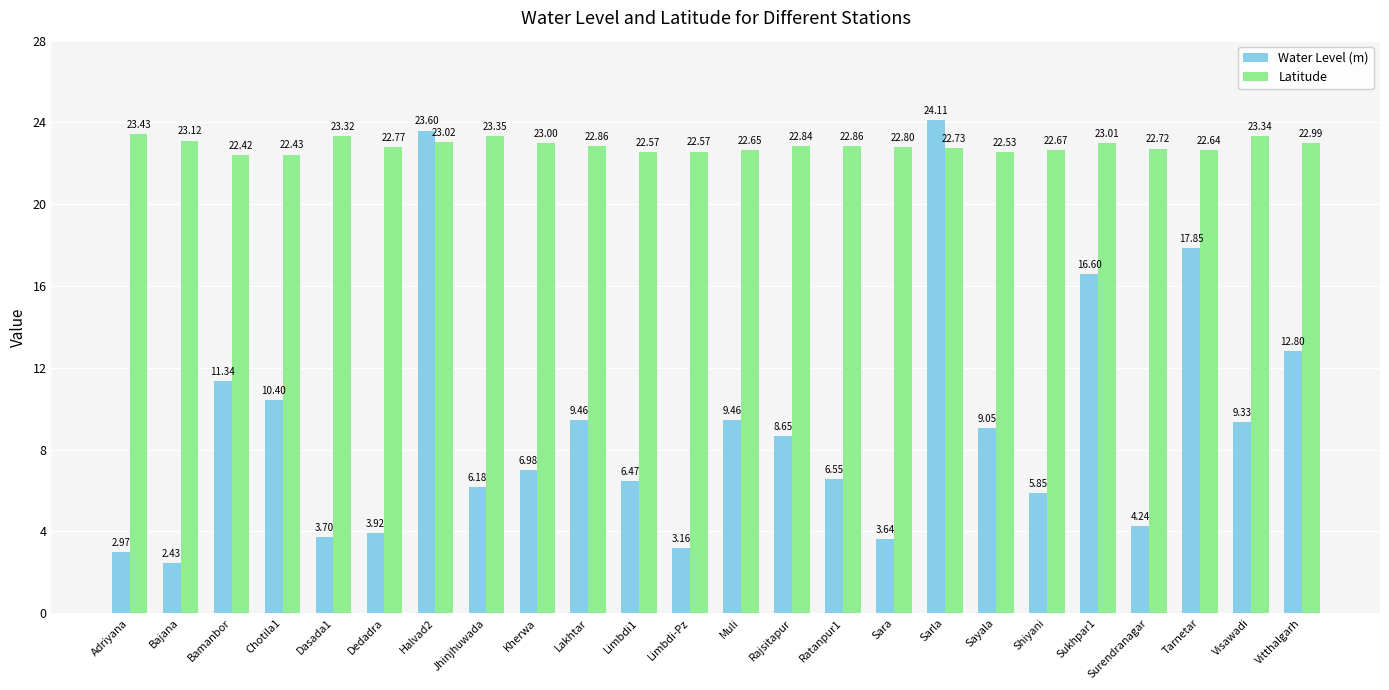

Which label corresponds to the smallest value in the chart?

Bajana